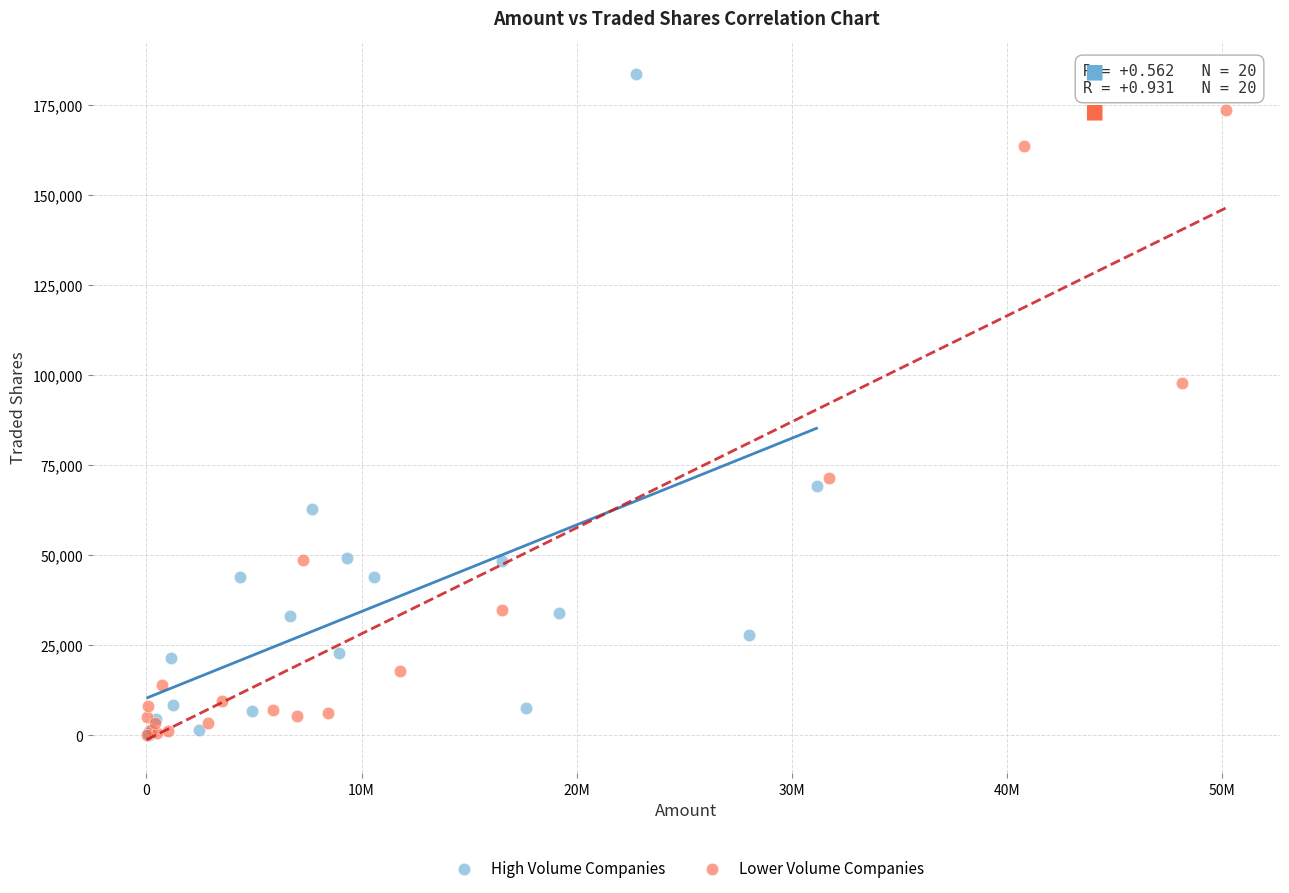

Which series contains the highest Y value?

High Volume Companies